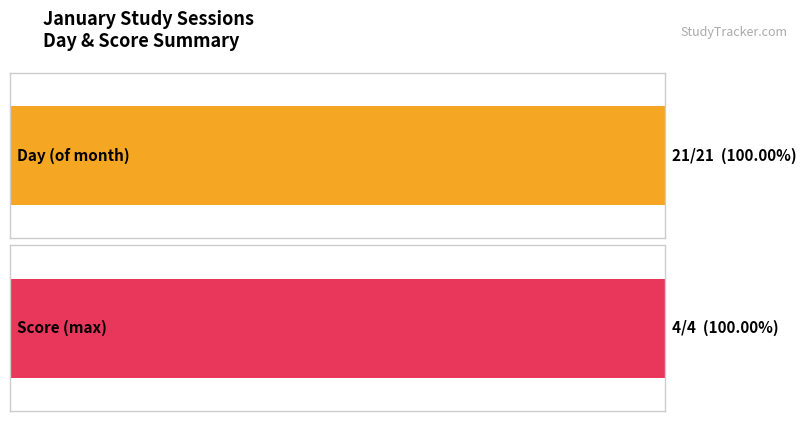

List the series in order of their overall mean, highest first.

day, score